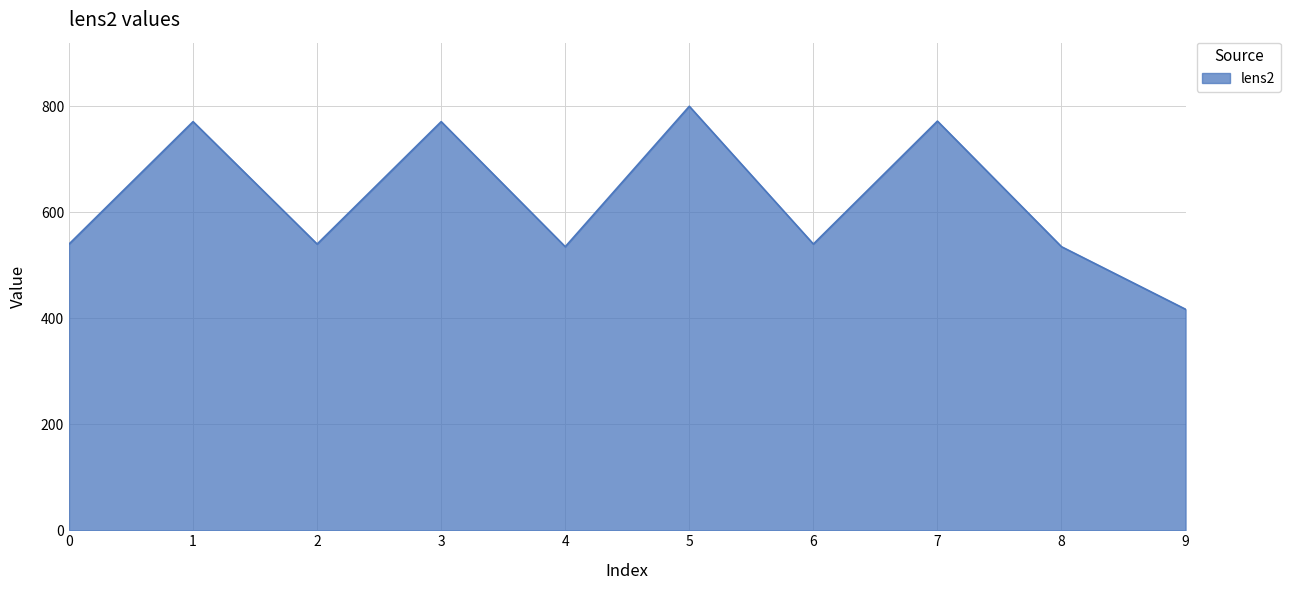

The chart shows a value of 468 at 7. True or false?

False